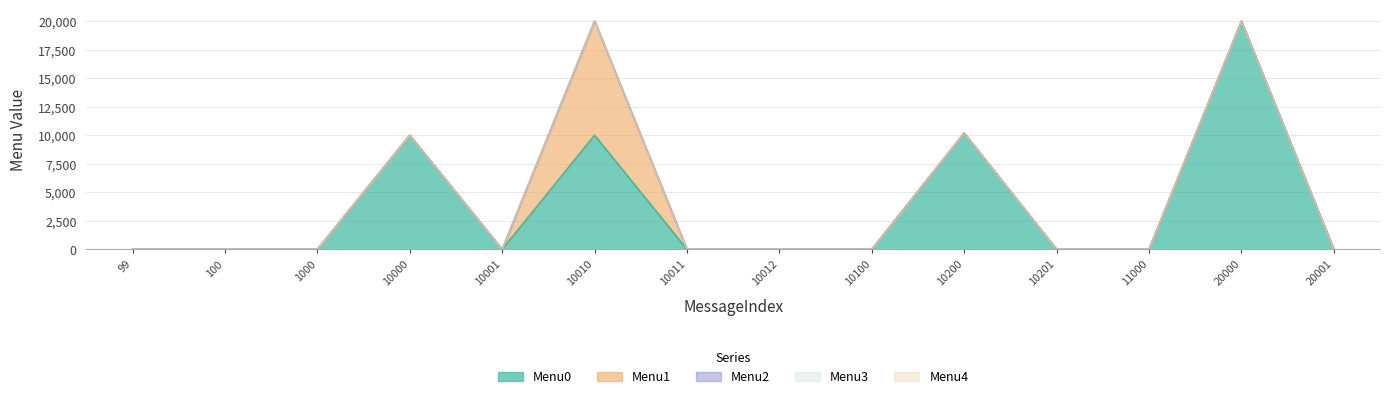

Reading left to right, extract all data points from this chart.

Menu0: 99=0	100=0	1000=0	10000=10001	10001=0	10010=10011	10011=0	10012=0	10100=0	10200=10201	10201=0	11000=0	20000=20001	20001=0
Menu1: 99=0	100=0	1000=0	10000=0	10001=0	10010=10012	10011=0	10012=0	10100=0	10200=0	10201=0	11000=0	20000=0	20001=0
Menu2: 99=0	100=0	1000=0	10000=0	10001=0	10010=0	10011=0	10012=0	10100=0	10200=0	10201=0	11000=0	20000=0	20001=0
Menu3: 99=0	100=0	1000=0	10000=0	10001=0	10010=0	10011=0	10012=0	10100=0	10200=0	10201=0	11000=0	20000=0	20001=0
Menu4: 99=0	100=0	1000=0	10000=0	10001=0	10010=0	10011=0	10012=0	10100=0	10200=0	10201=0	11000=0	20000=0	20001=0